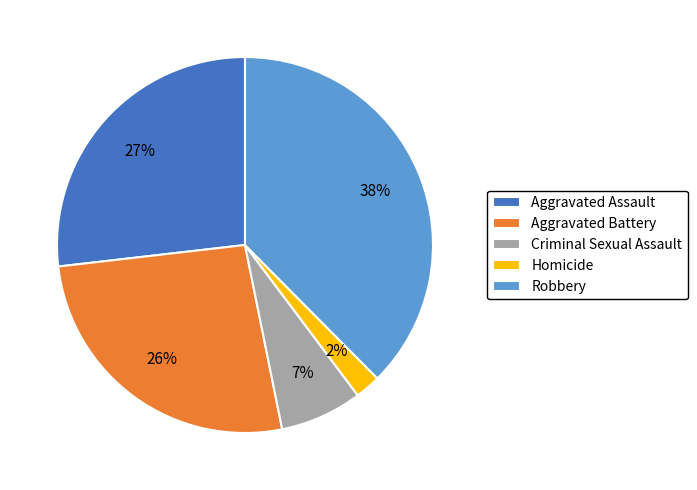

Does Criminal Sexual Assault account for over 50% of the chart?

No